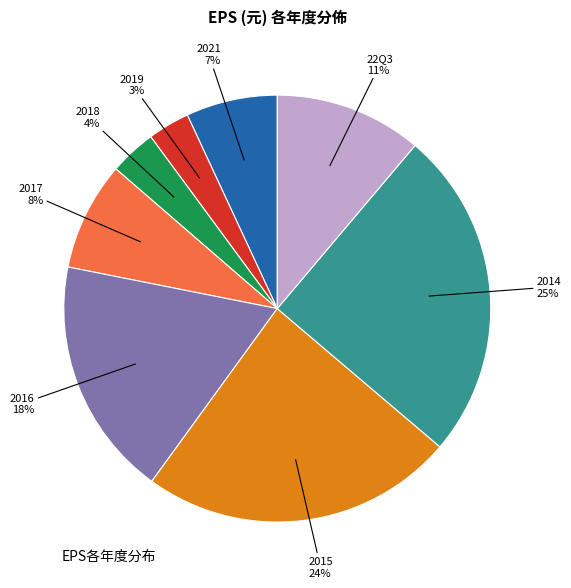

To the nearest percent, what is the average slice percentage?

12%